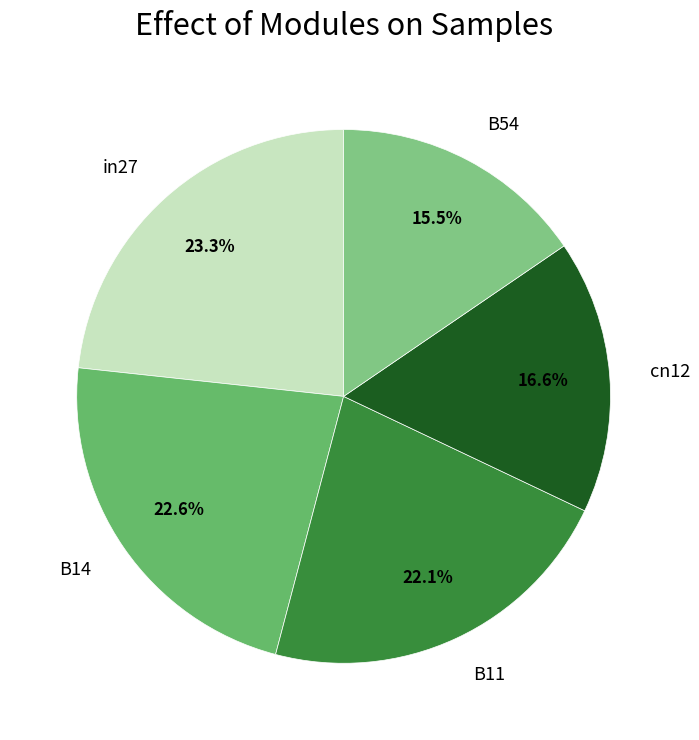

Does B14 represent more than half of the total?

No